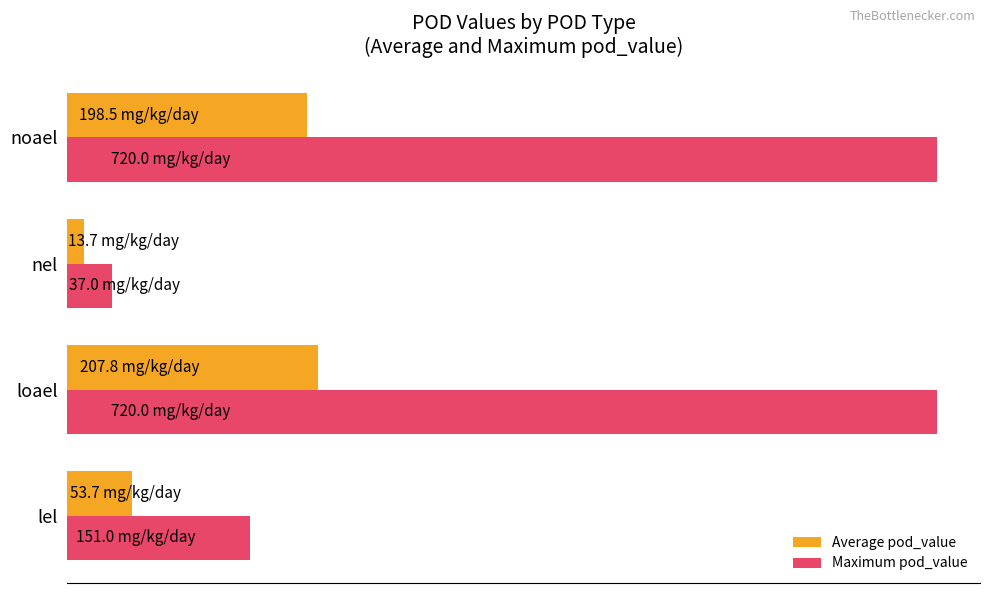

Reading right to left, what are all the values shown in this chart?

Average pod_value: 198.5	13.7	207.8	53.7
Maximum pod_value: 720.0	37.0	720.0	151.0